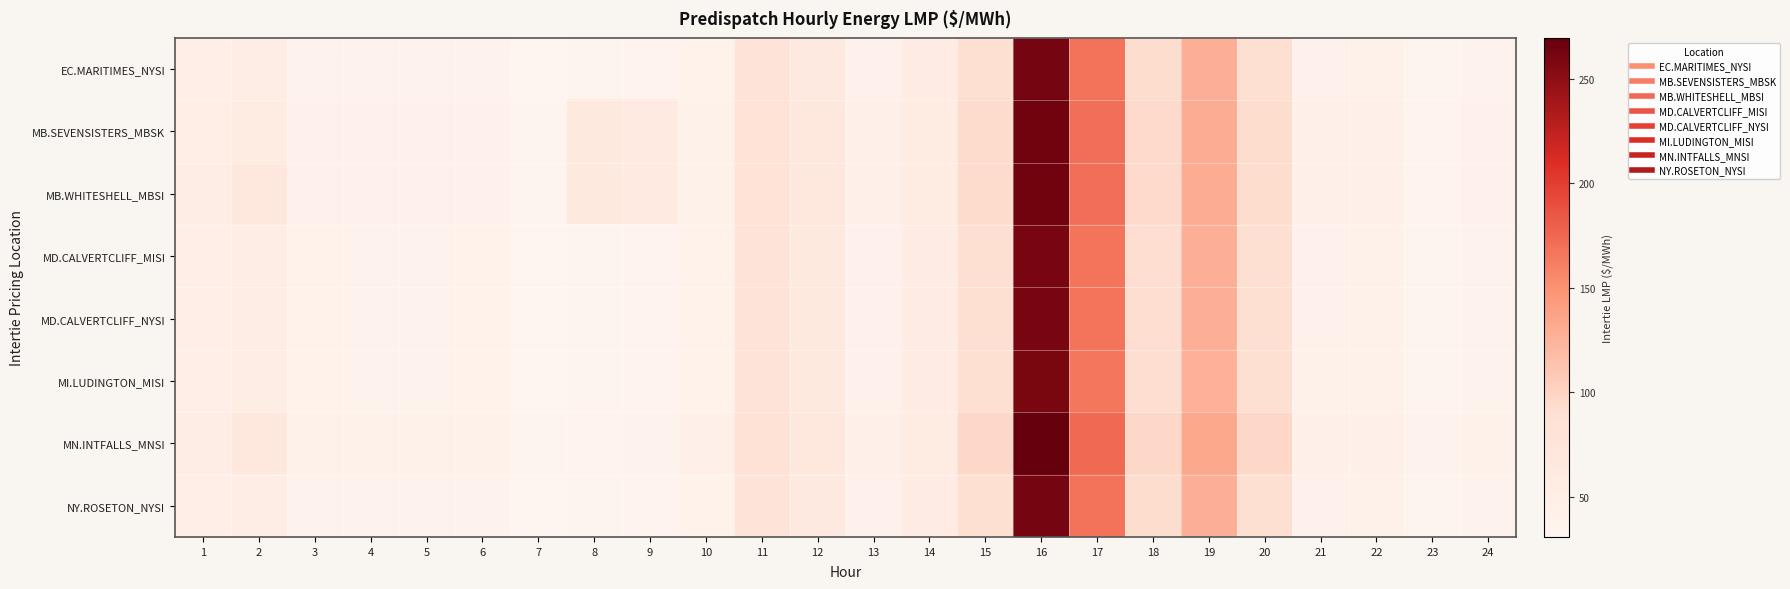

At 9, list the series in order from smallest to largest.

EC.MARITIMES_NYSI, NY.ROSETON_NYSI, MD.CALVERTCLIFF_MISI, MD.CALVERTCLIFF_NYSI, MI.LUDINGTON_MISI, MN.INTFALLS_MNSI, MB.SEVENSISTERS_MBSK, MB.WHITESHELL_MBSI